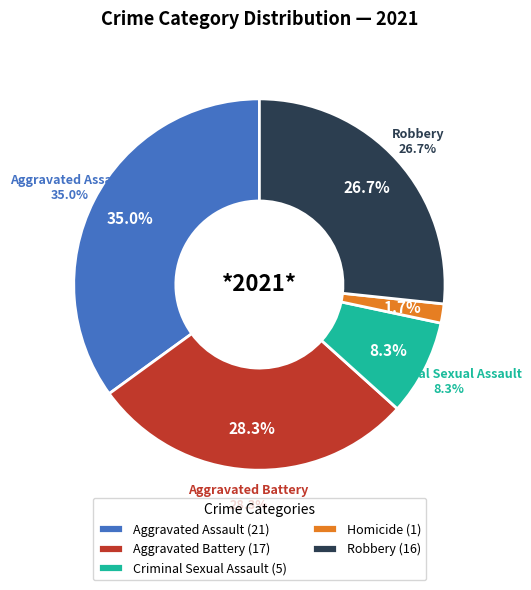

What percentage is the Homicide slice, to the nearest percent?

2%